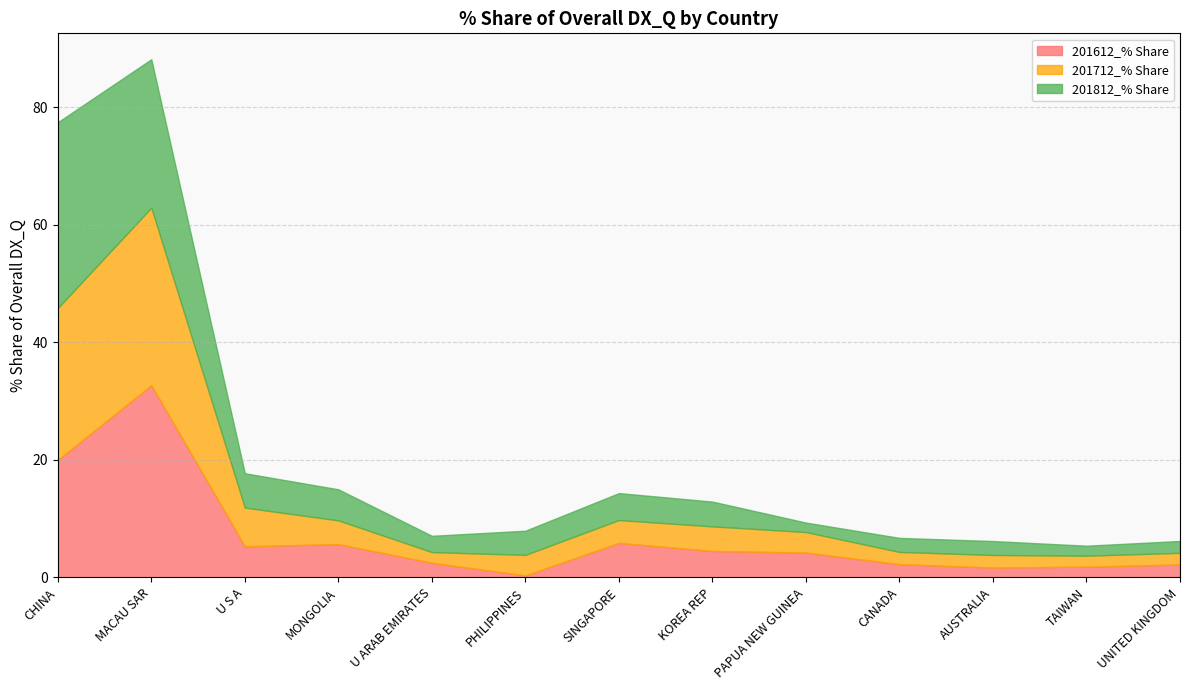

Between which two adjacent categories do 201712_% Share and 201812_% Share first intersect?

CHINA and MACAU SAR